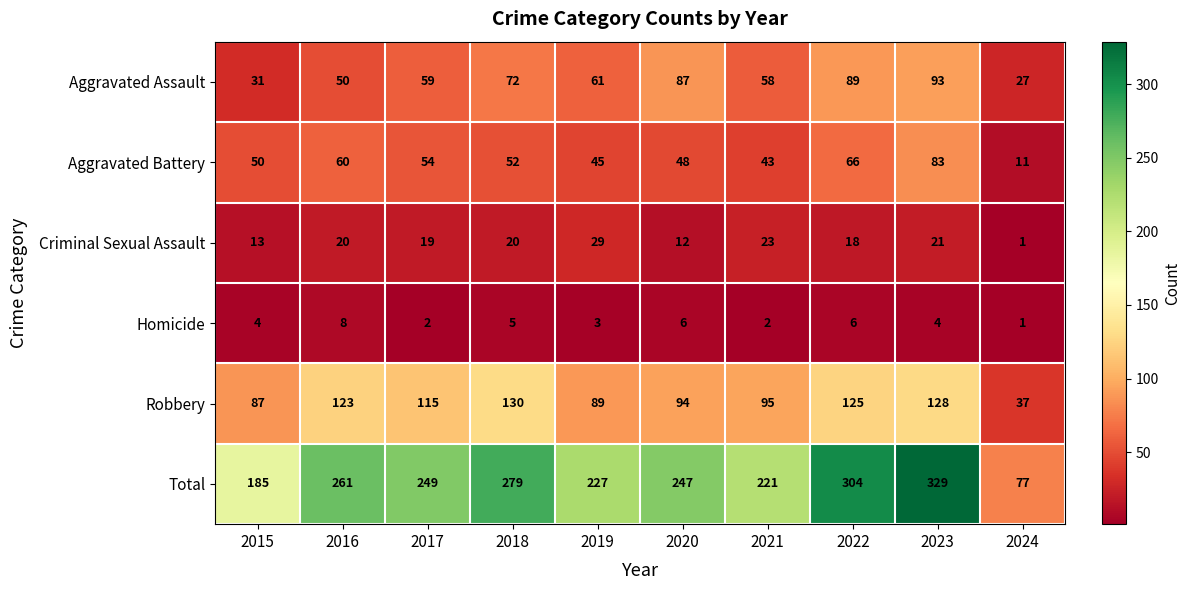

Where does the Robbery series first go above 115?

2016